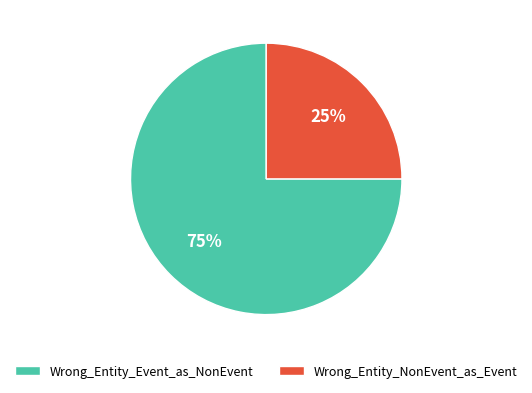

What is the smallest slice in the pie chart?

Wrong_Entity_NonEvent_as_Event